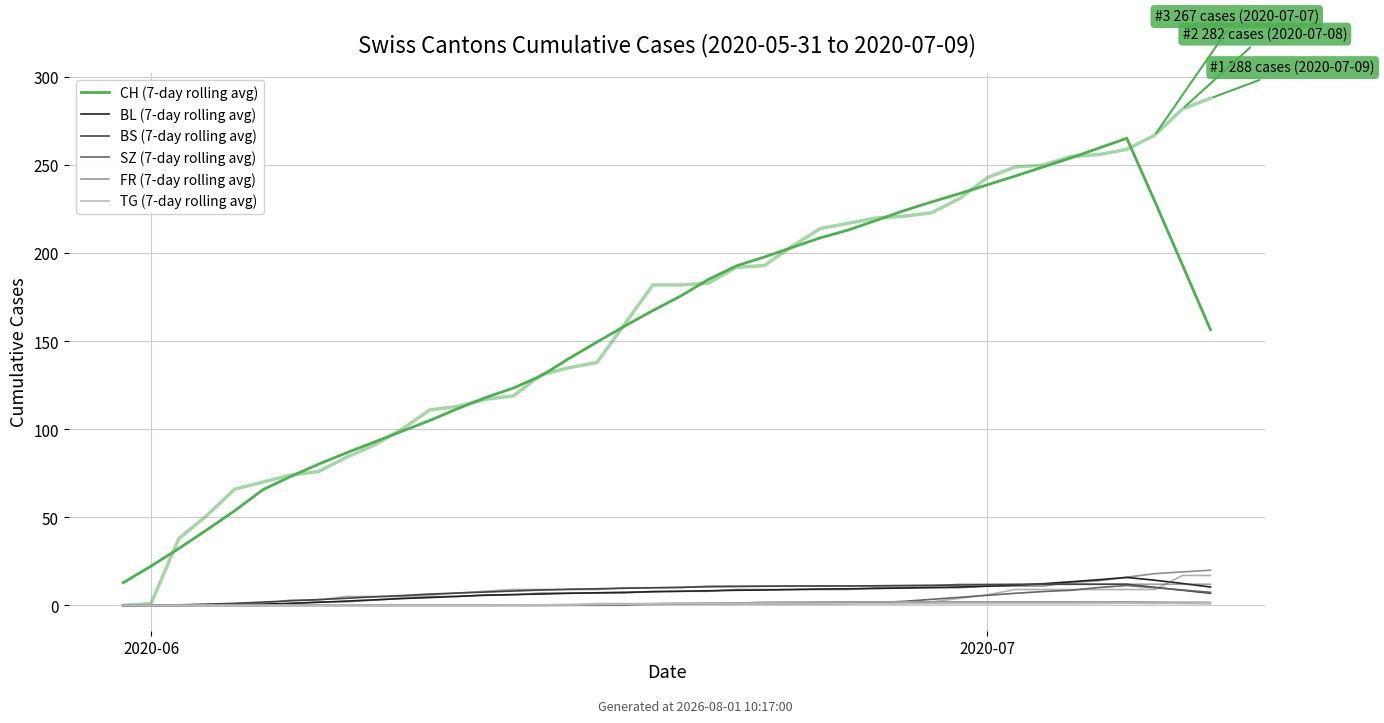

True or false: CH (7-day rolling avg) and BS (7-day rolling avg) intersect in this chart.

False